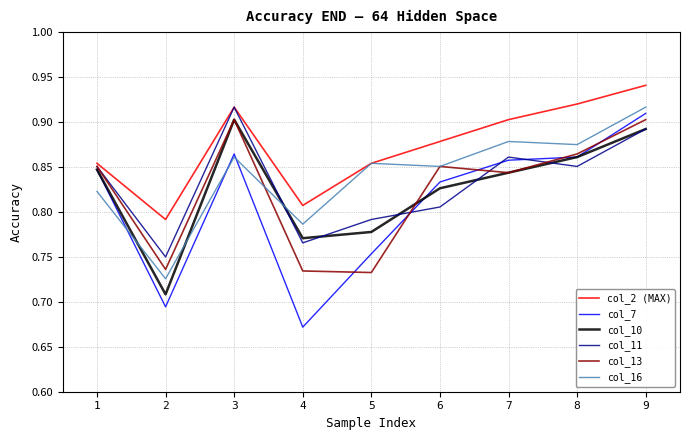

True or false: col_2 (MAX) and col_10 cross at least once.

False